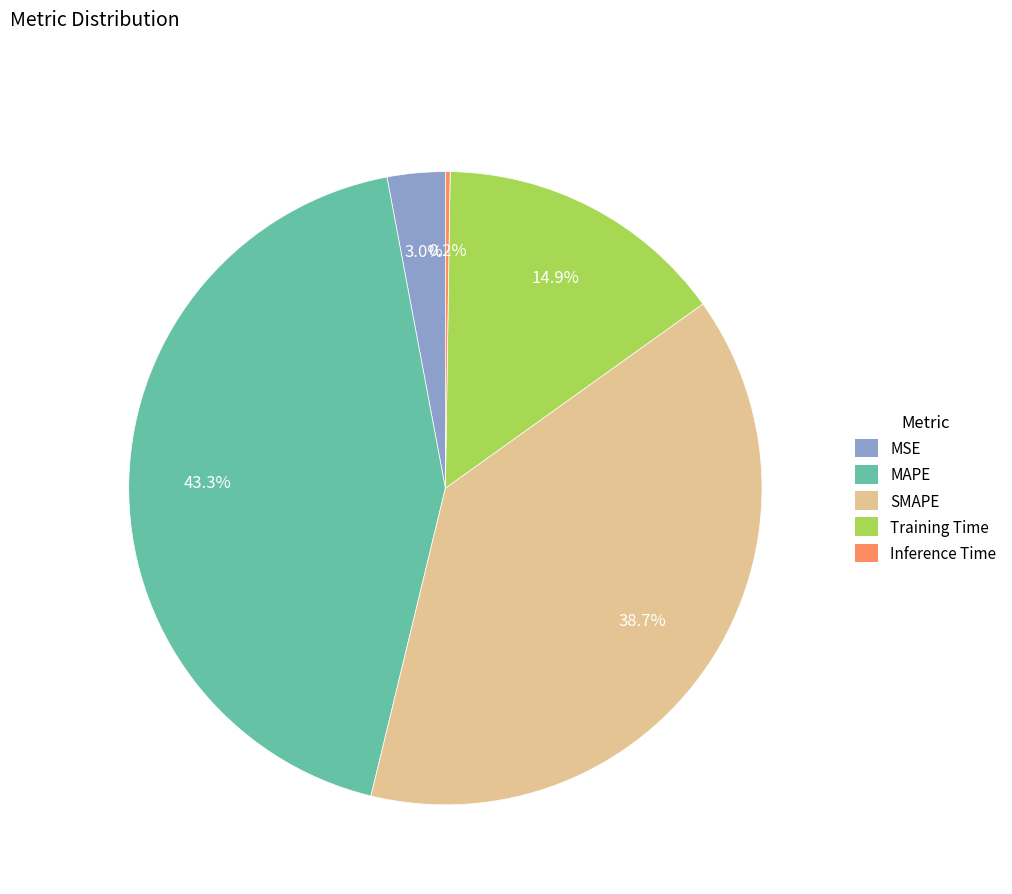

Combined, do SMAPE and Training Time account for over 50%?

Yes